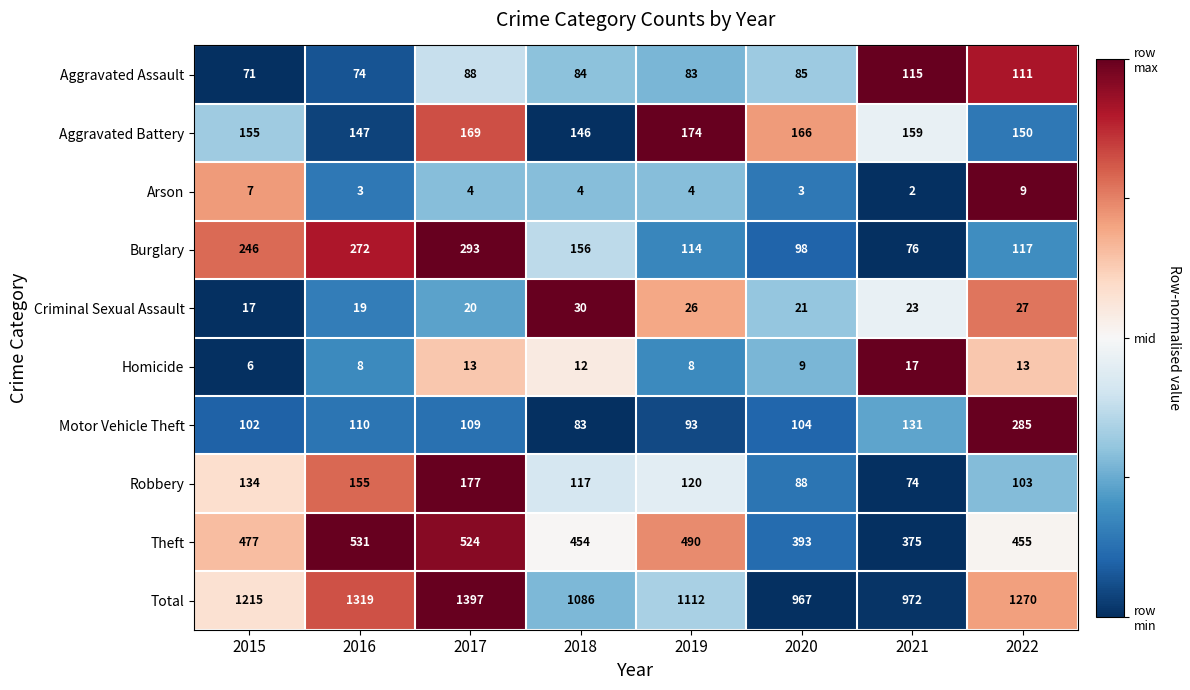

Is it true that Homicide equals 6 at 2022?

False